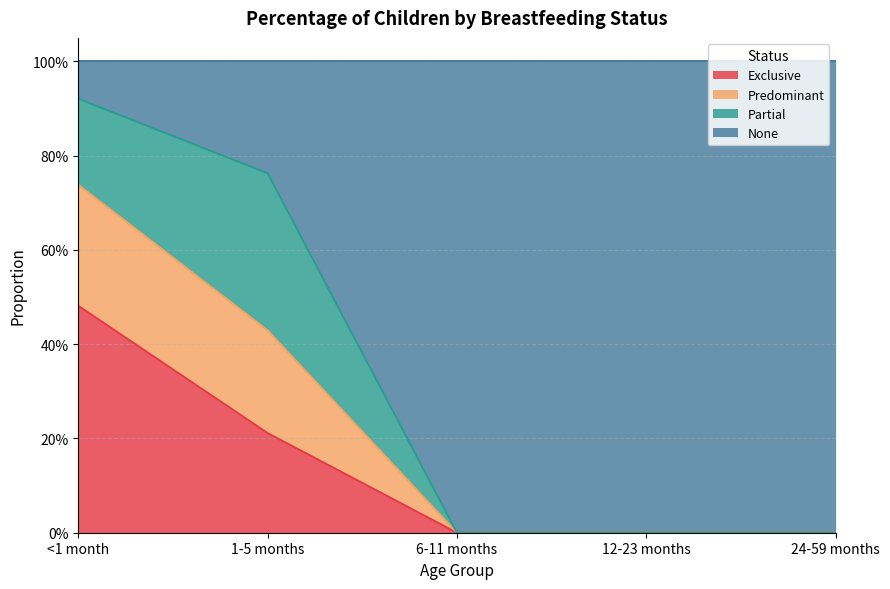

What is the label of the 1st point from the left?

<1 month